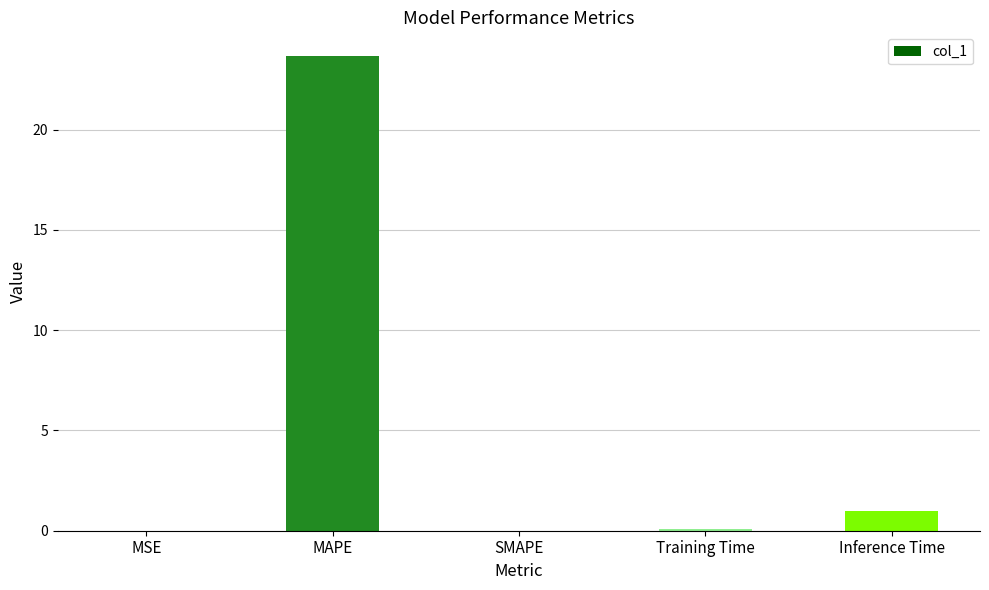

At which category does the chart reach its peak across all series?

MAPE